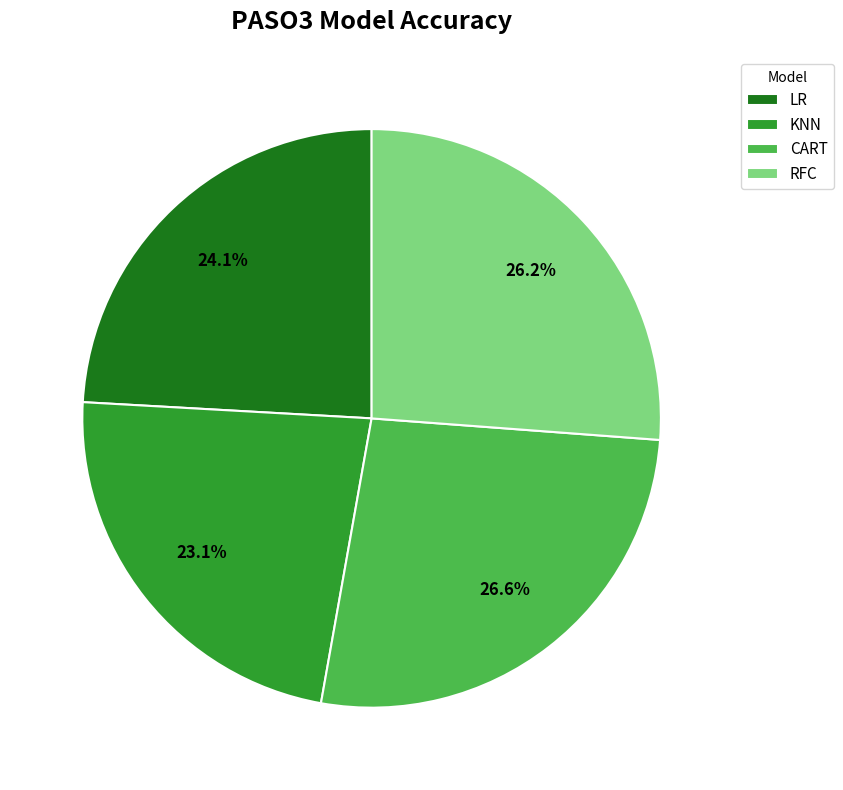

What percentage is the RFC slice, to the nearest percent?

26%